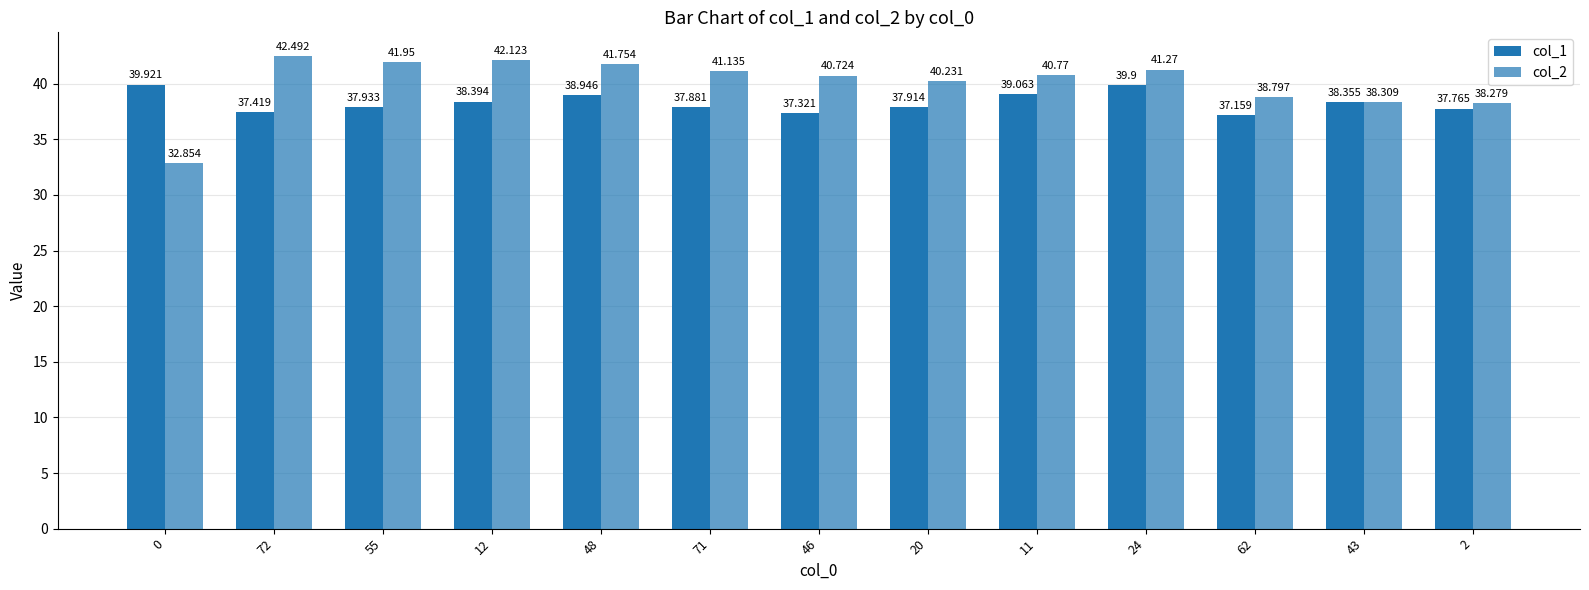

How many distinct data groups are displayed?

2